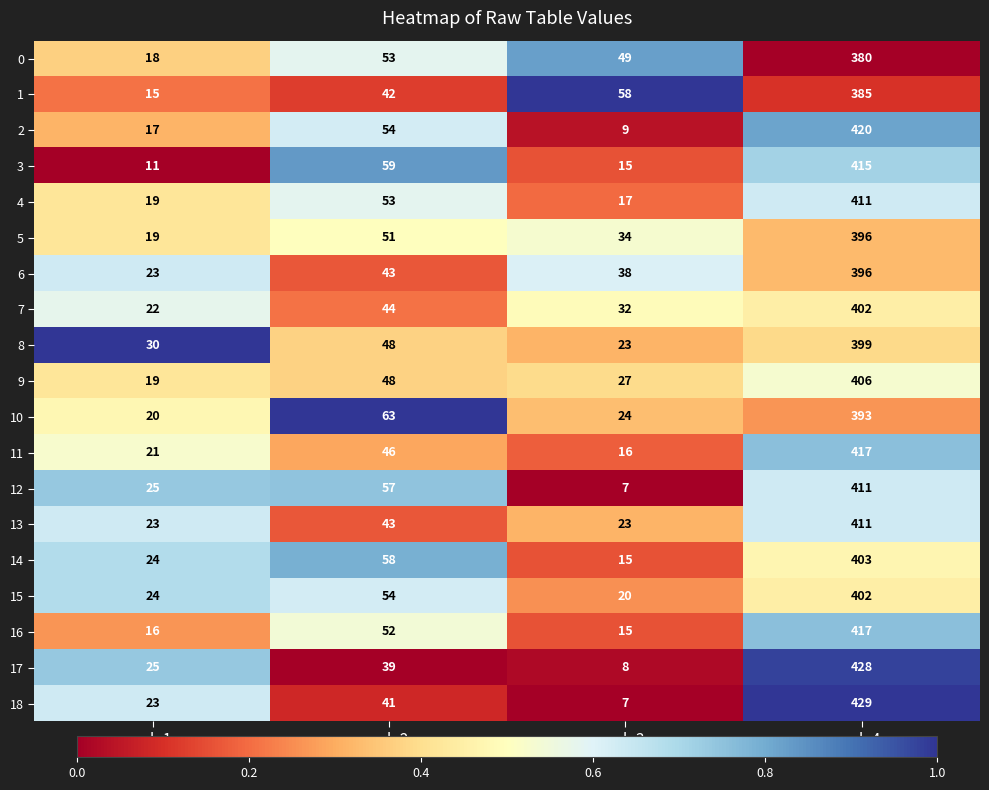

What is the sum of the 6 values at col_2 and col_3?

81